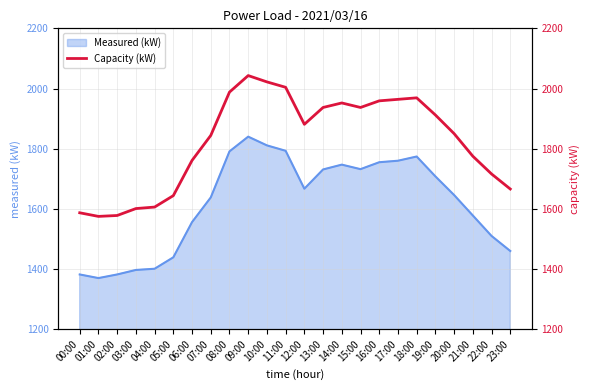

What is the highest value of the Measured (kW) series?

1840